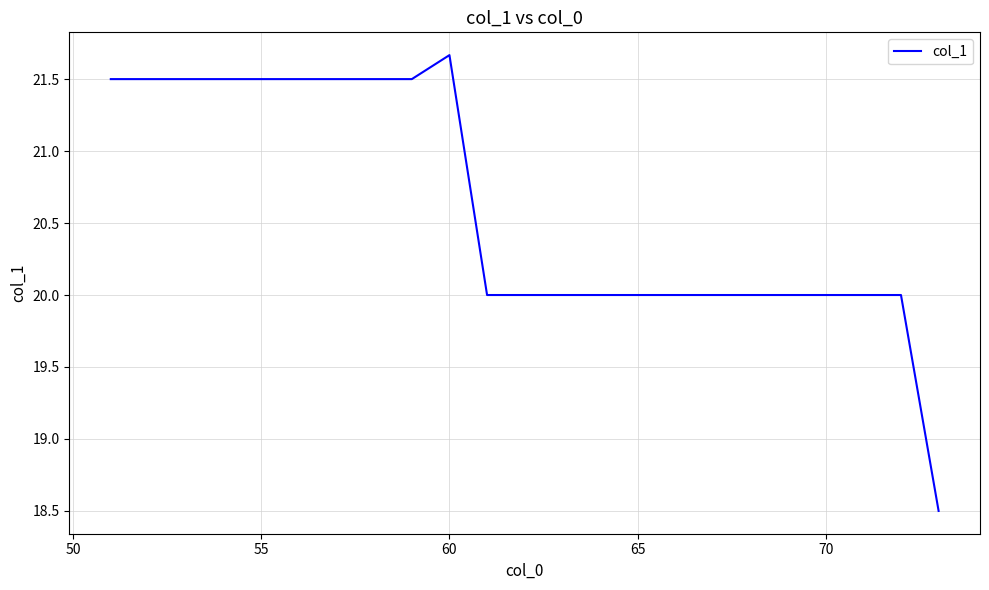

What is the smallest value displayed?

18.5